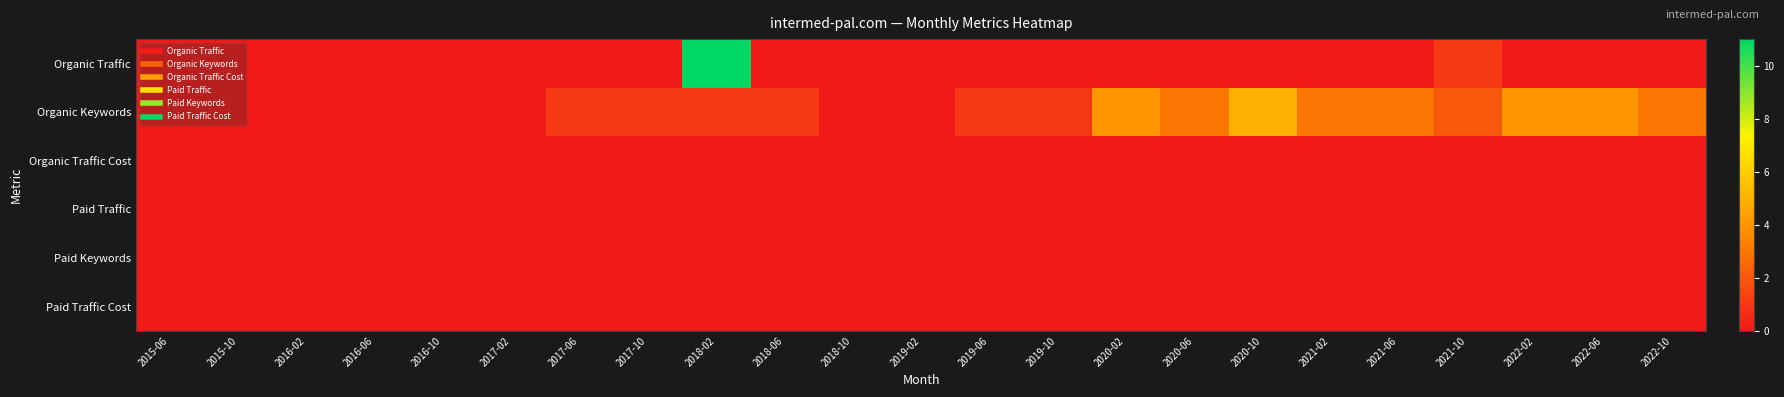

Reading right to left, extract all data points from this chart.

Organic Traffic: 2022-10=0	2022-06=0	2022-02=0	2021-10=1	2021-06=0	2021-02=0	2020-10=0	2020-06=0	2020-02=0	2019-10=0	2019-06=0	2019-02=0	2018-10=0	2018-06=0	2018-02=11	2017-10=0	2017-06=0	2017-02=0	2016-10=0	2016-06=0	2016-02=0	2015-10=0	2015-06=0
Organic Keywords: 2022-10=3	2022-06=4	2022-02=4	2021-10=2	2021-06=3	2021-02=3	2020-10=5	2020-06=3	2020-02=4	2019-10=1	2019-06=1	2019-02=0	2018-10=0	2018-06=1	2018-02=1	2017-10=1	2017-06=1	2017-02=0	2016-10=0	2016-06=0	2016-02=0	2015-10=0	2015-06=0
Organic Traffic Cost: 2022-10=0	2022-06=0	2022-02=0	2021-10=0	2021-06=0	2021-02=0	2020-10=0	2020-06=0	2020-02=0	2019-10=0	2019-06=0	2019-02=0	2018-10=0	2018-06=0	2018-02=0	2017-10=0	2017-06=0	2017-02=0	2016-10=0	2016-06=0	2016-02=0	2015-10=0	2015-06=0
Paid Traffic: 2022-10=0	2022-06=0	2022-02=0	2021-10=0	2021-06=0	2021-02=0	2020-10=0	2020-06=0	2020-02=0	2019-10=0	2019-06=0	2019-02=0	2018-10=0	2018-06=0	2018-02=0	2017-10=0	2017-06=0	2017-02=0	2016-10=0	2016-06=0	2016-02=0	2015-10=0	2015-06=0
Paid Keywords: 2022-10=0	2022-06=0	2022-02=0	2021-10=0	2021-06=0	2021-02=0	2020-10=0	2020-06=0	2020-02=0	2019-10=0	2019-06=0	2019-02=0	2018-10=0	2018-06=0	2018-02=0	2017-10=0	2017-06=0	2017-02=0	2016-10=0	2016-06=0	2016-02=0	2015-10=0	2015-06=0
Paid Traffic Cost: 2022-10=0	2022-06=0	2022-02=0	2021-10=0	2021-06=0	2021-02=0	2020-10=0	2020-06=0	2020-02=0	2019-10=0	2019-06=0	2019-02=0	2018-10=0	2018-06=0	2018-02=0	2017-10=0	2017-06=0	2017-02=0	2016-10=0	2016-06=0	2016-02=0	2015-10=0	2015-06=0